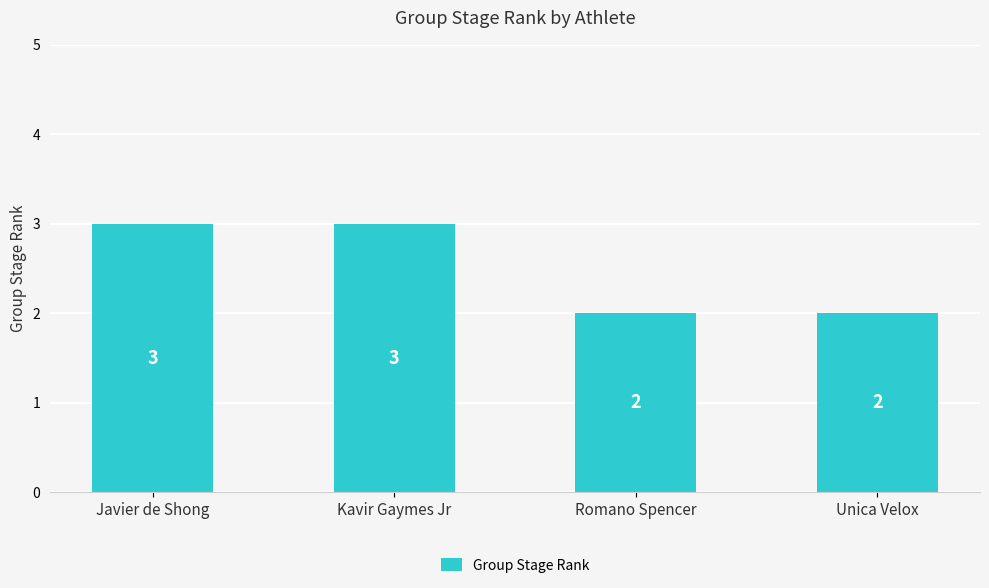

What is the value of the 4th bar from the left?

2